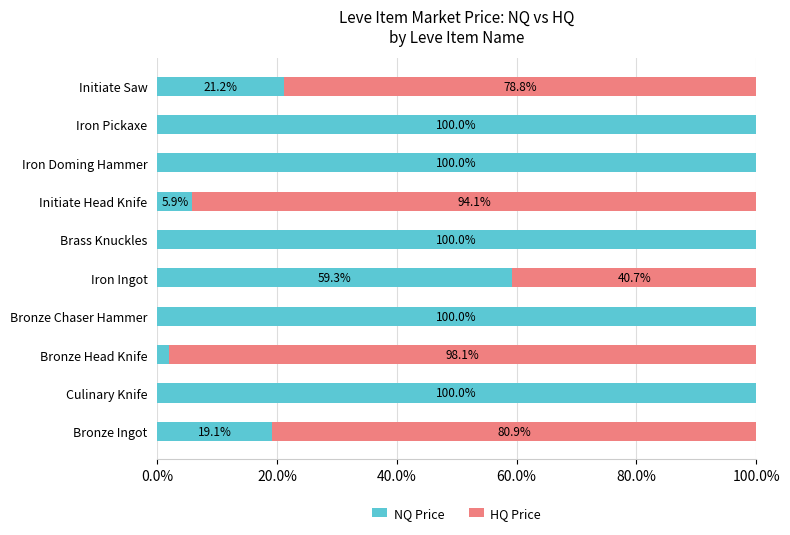

What is the sum of all NQ Price values?

607.4